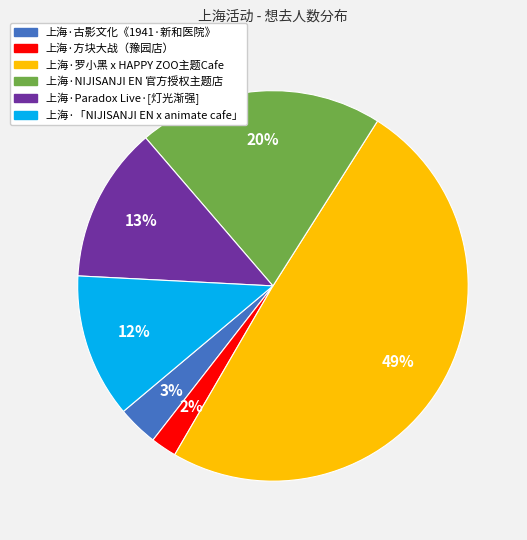

Which has a higher value, 上海·NIJISANJI EN 官方授权主题店 or 上海·罗小黑 x HAPPY ZOO主题Cafe?

上海·罗小黑 x HAPPY ZOO主题Cafe